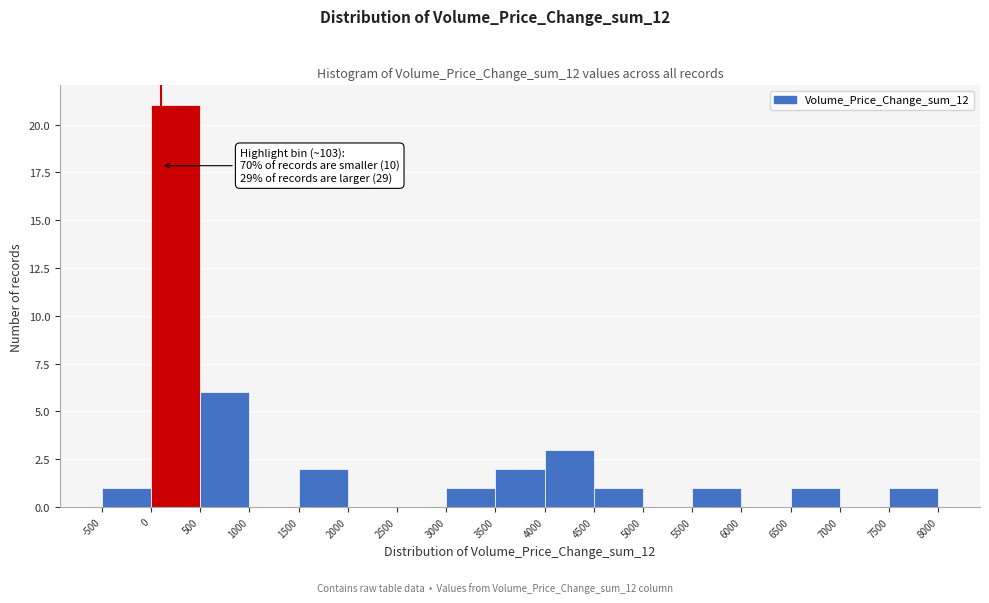

Which range on the x-axis has the tallest bar?

0 to 500